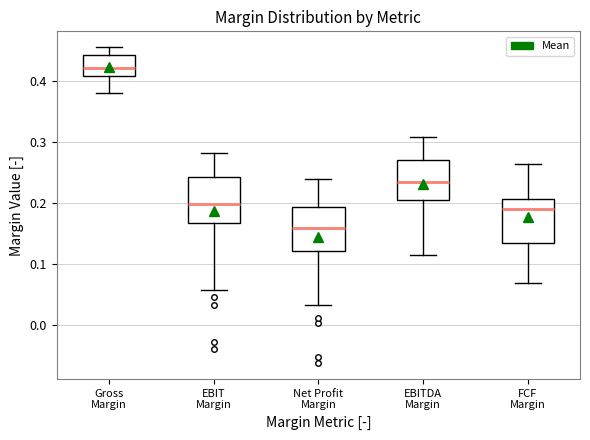

Where is the lower edge of the box for EBITDA Margin on the y-axis? The values are not printed on the chart, so give them approximately, as read against the axis.

0.20